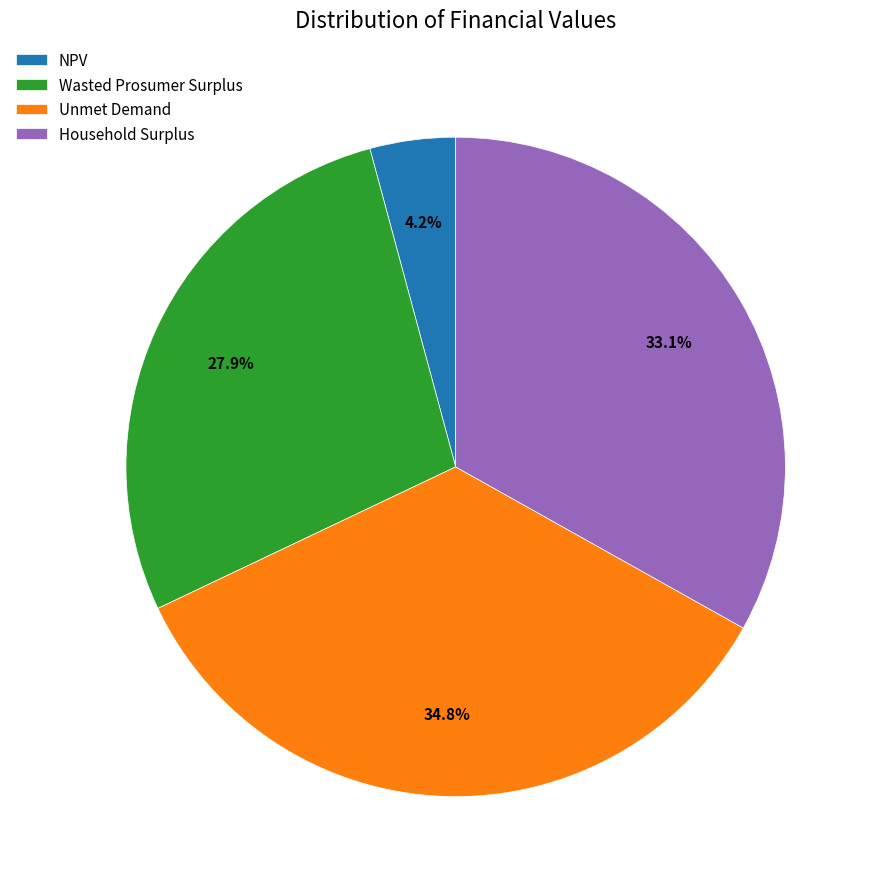

What percentage is the Wasted Prosumer Surplus slice, to the nearest percent?

28%